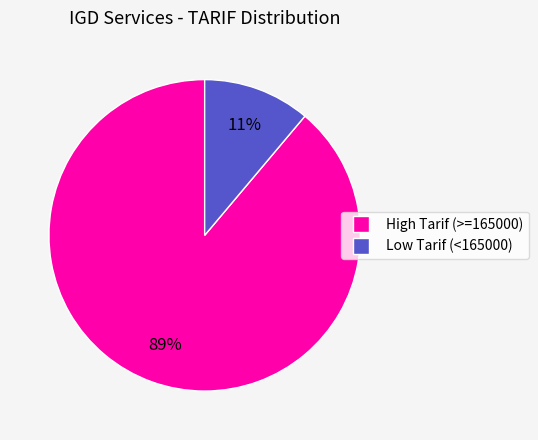

Does any single category account for the majority?

Yes